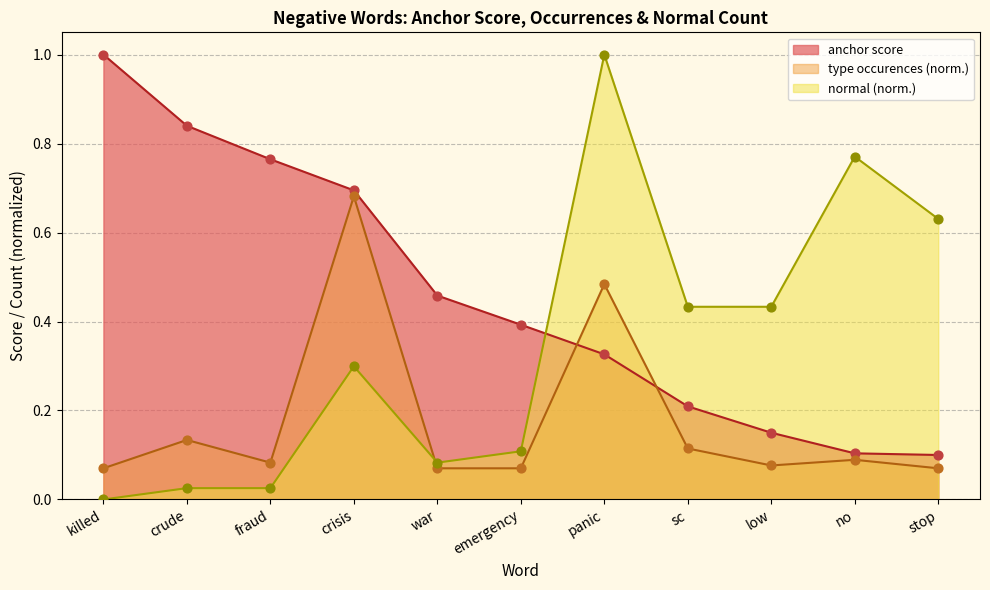

Is the value of normal at low greater than the value of type occurences at low?

Yes